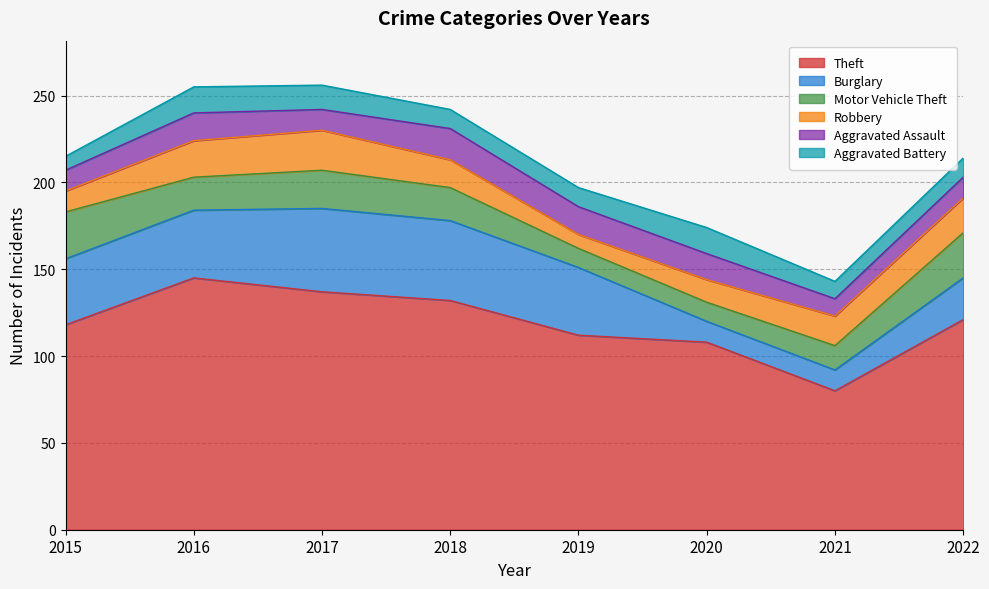

How many lines are shown in the chart?

6